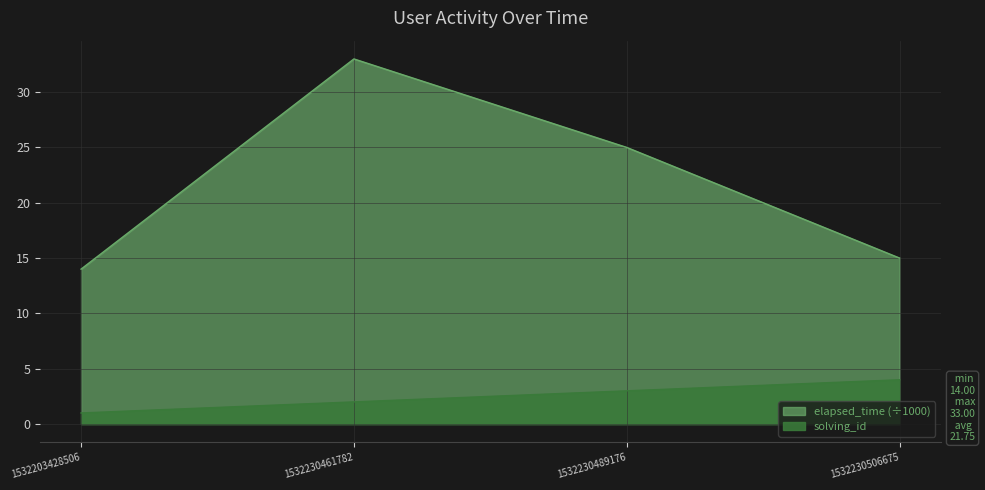

What is the average value of the elapsed_time series?

22